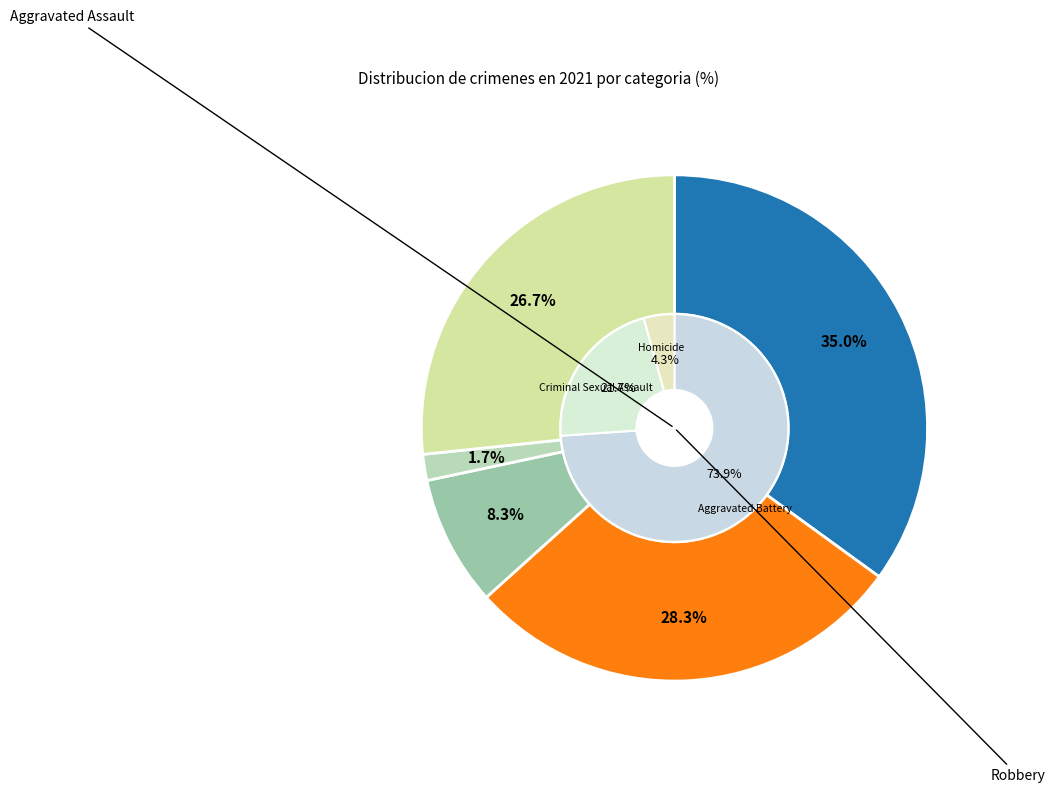

What is the change in value from Criminal Sexual Assault to Robbery?

+11